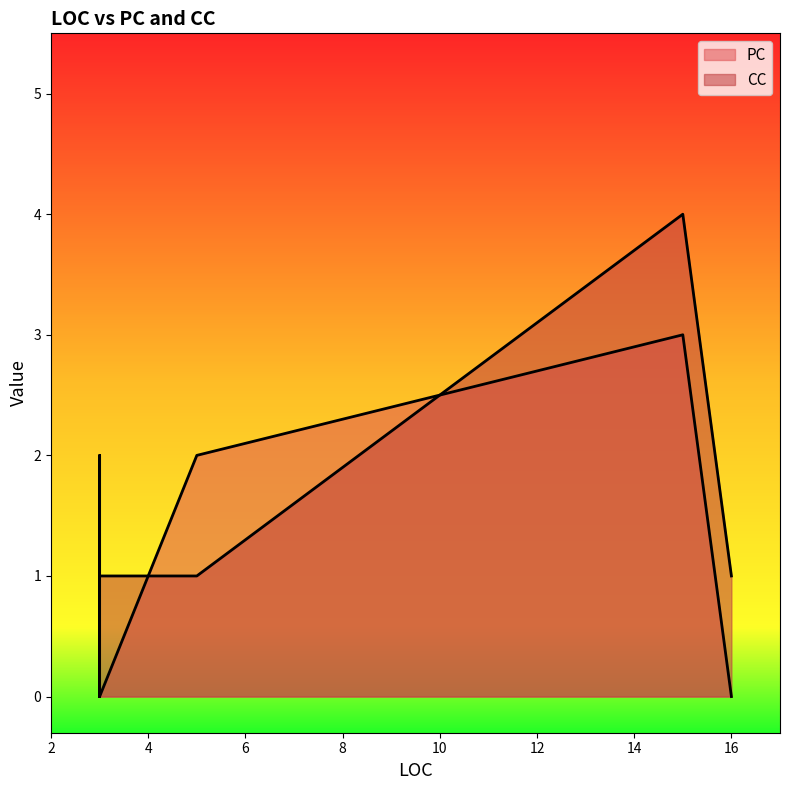

How many intersections are there between PC and CC?

2